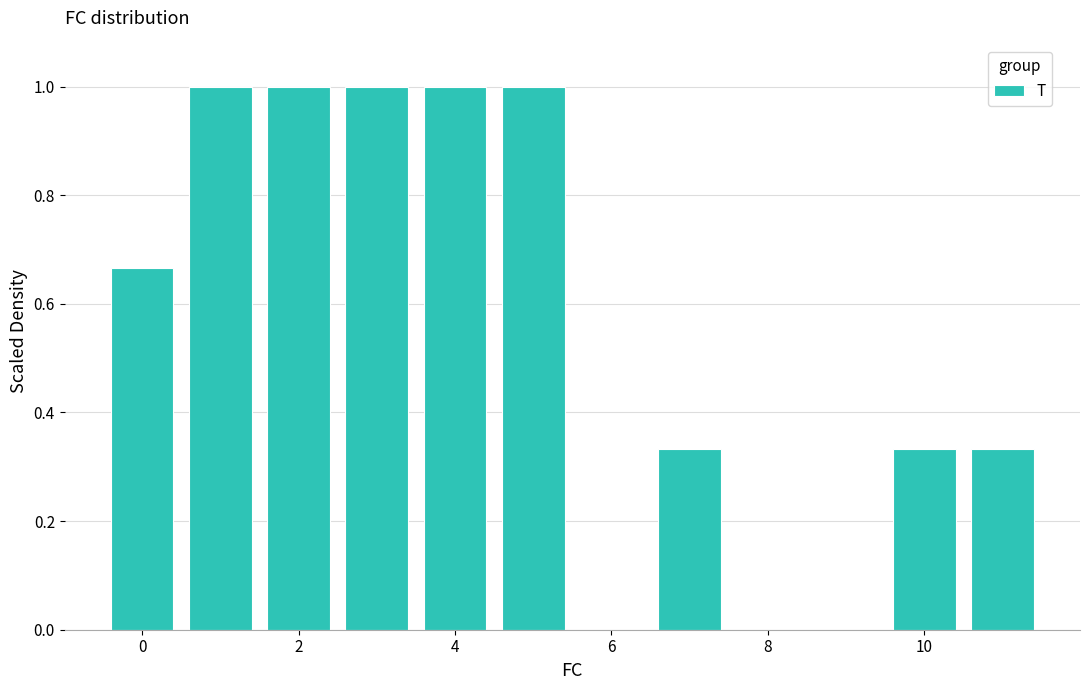

What is the value of the 5th bar from the left?

1.0